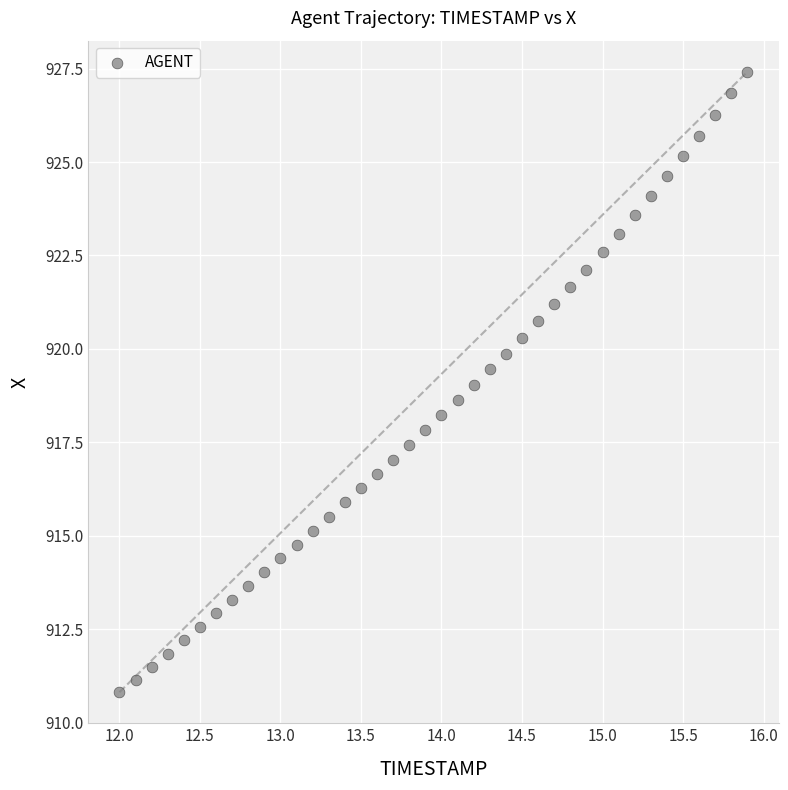

What is the range of X values (max minus min)?

3.9